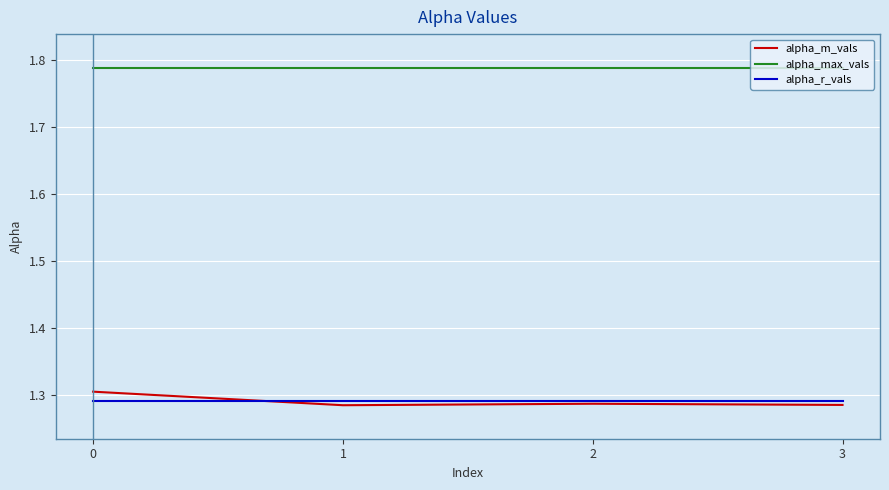

What is the total value across all series at 1?

4.4